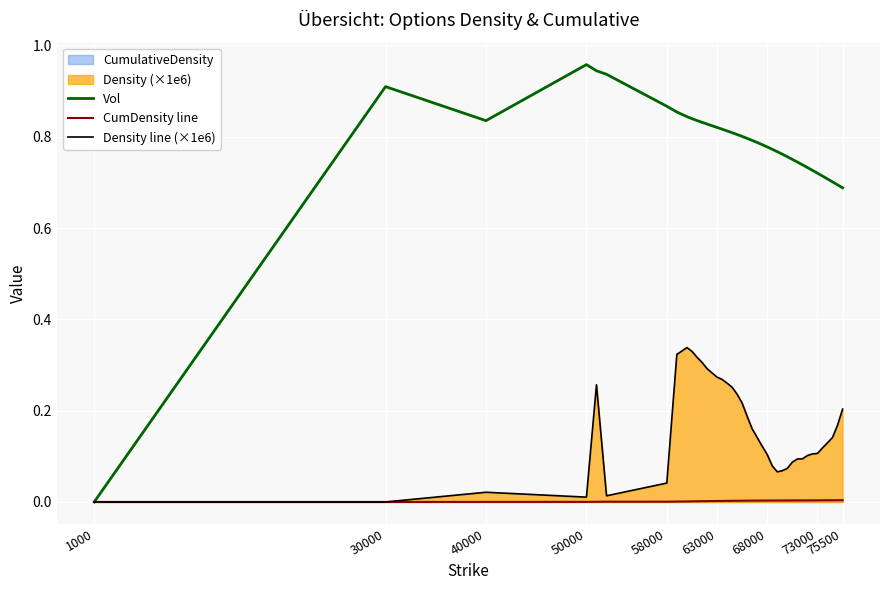

Rank the series by their maximum value, from lowest to highest.

CumDensity line, Density line (×1e6), Vol